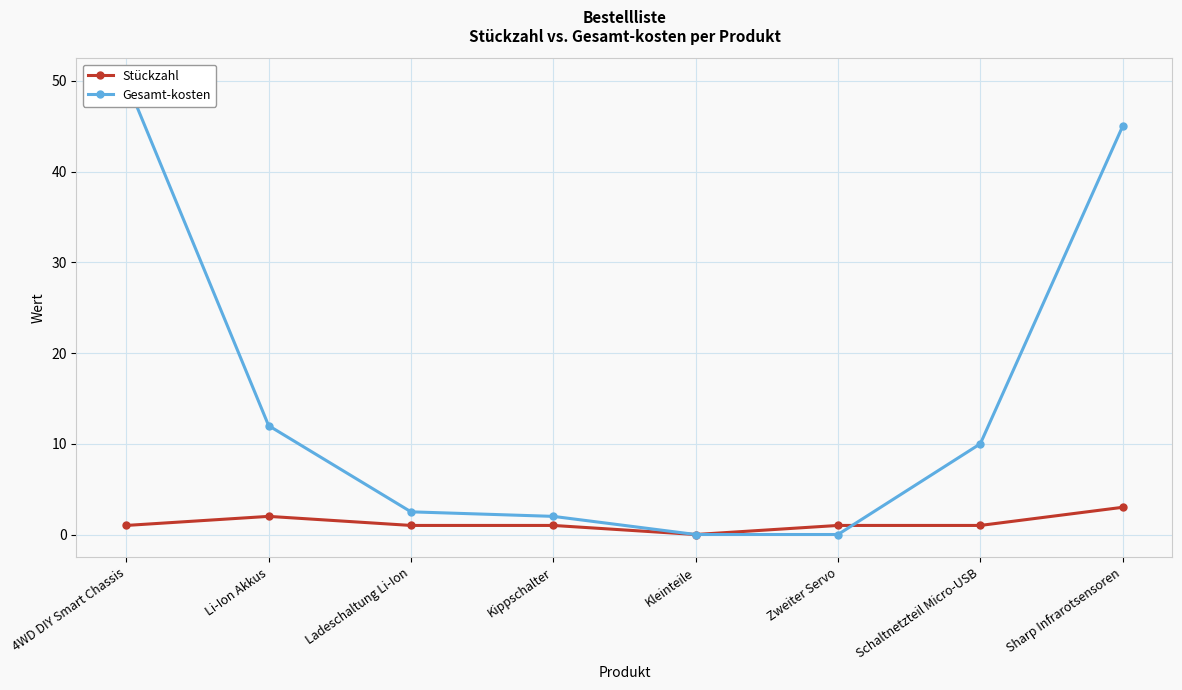

Which series has the largest range (max minus min)?

Gesamt-kosten